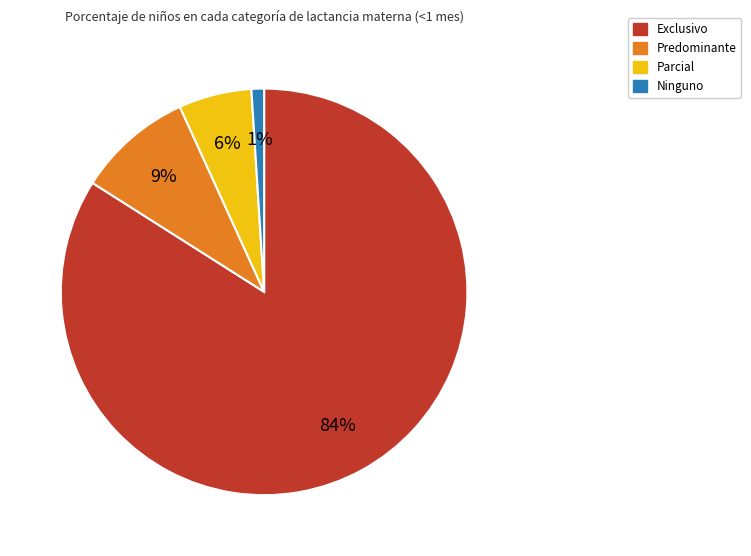

Which slice is the largest?

Exclusivo